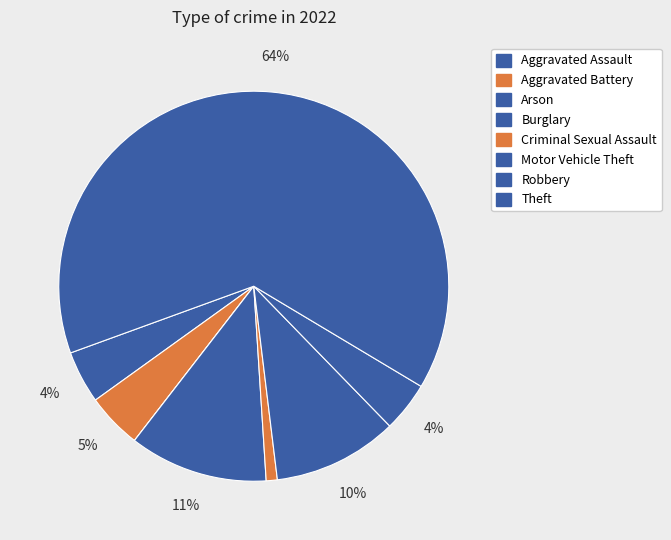

To the nearest percent, what is the difference between the Arson and Burglary slice percentages?

11%